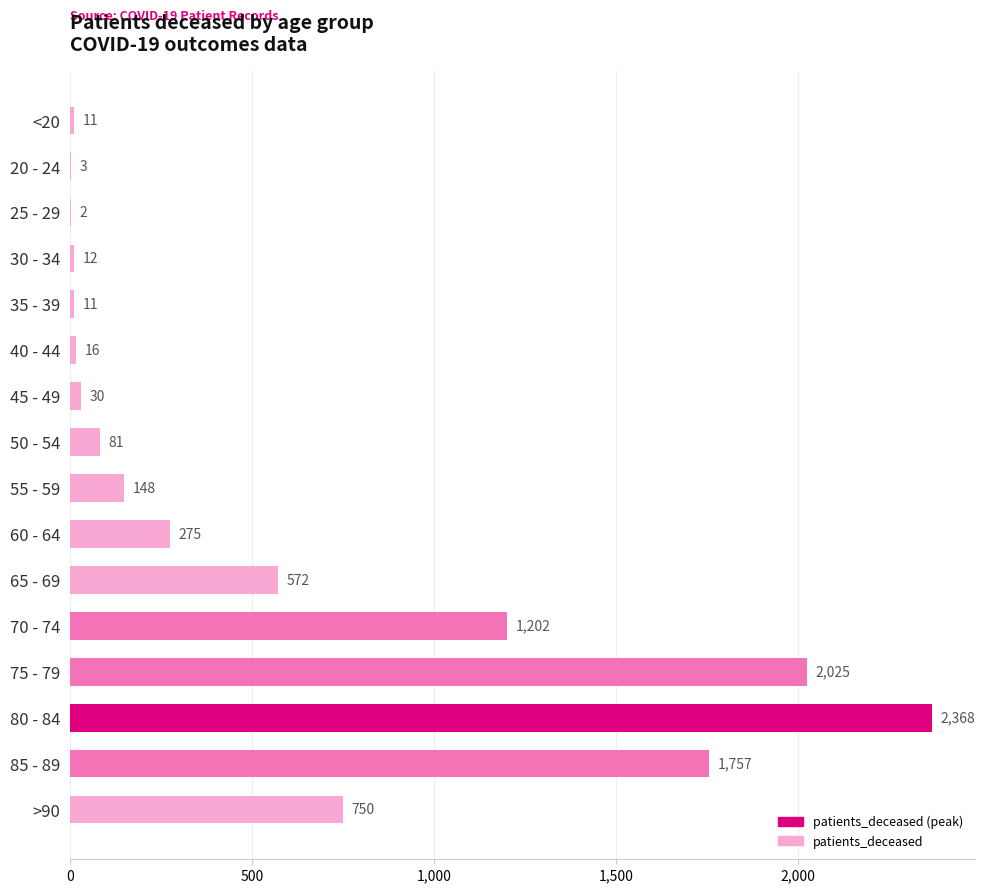

What is the greatest value displayed?

2368